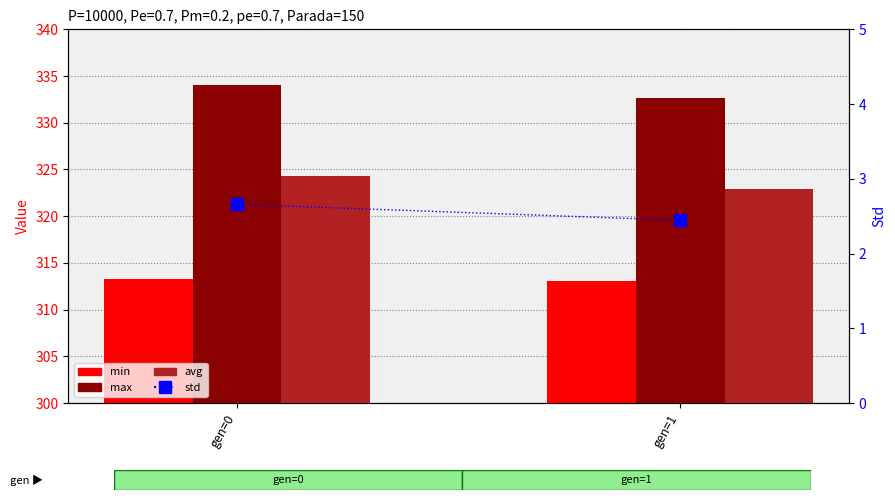

Reading left to right, what are all the values shown in this chart?

min: gen=0=313.3	gen=1=313.0
max: gen=0=334.0	gen=1=332.6
avg: gen=0=324.3	gen=1=322.9
std: gen=0=2.7	gen=1=2.4